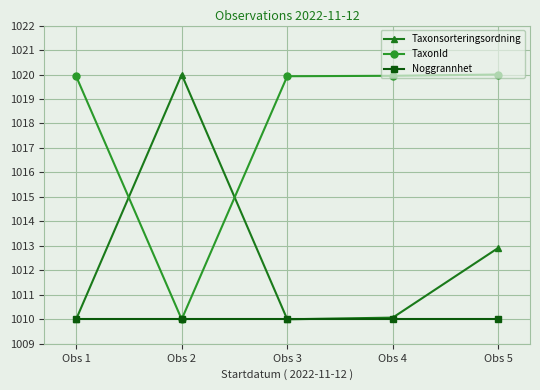

At how many categories does at least one series exceed 1011?

5